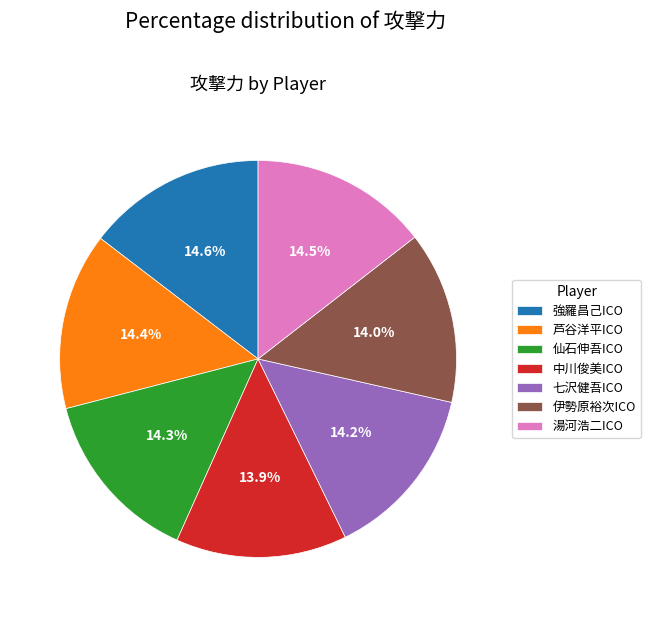

Does 湯河浩二ICO account for over 50% of the chart?

No